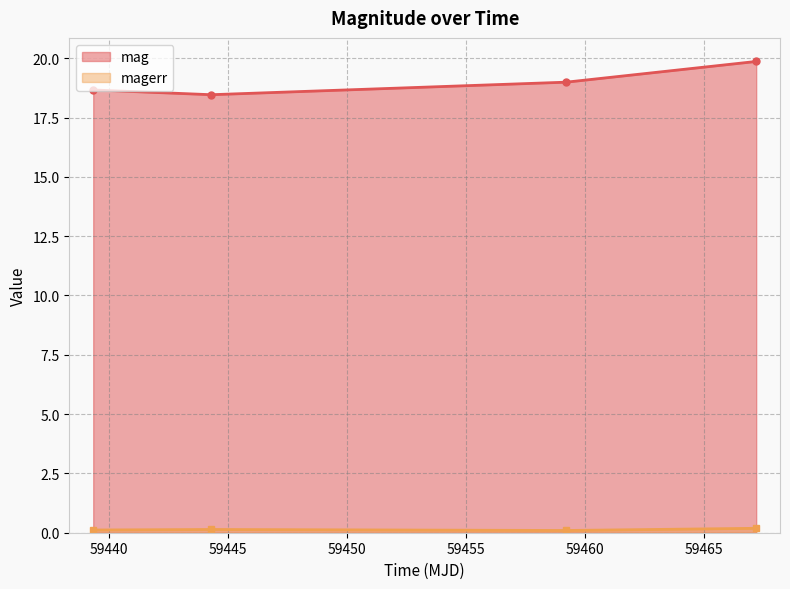

Which series has the largest total across all categories?

mag